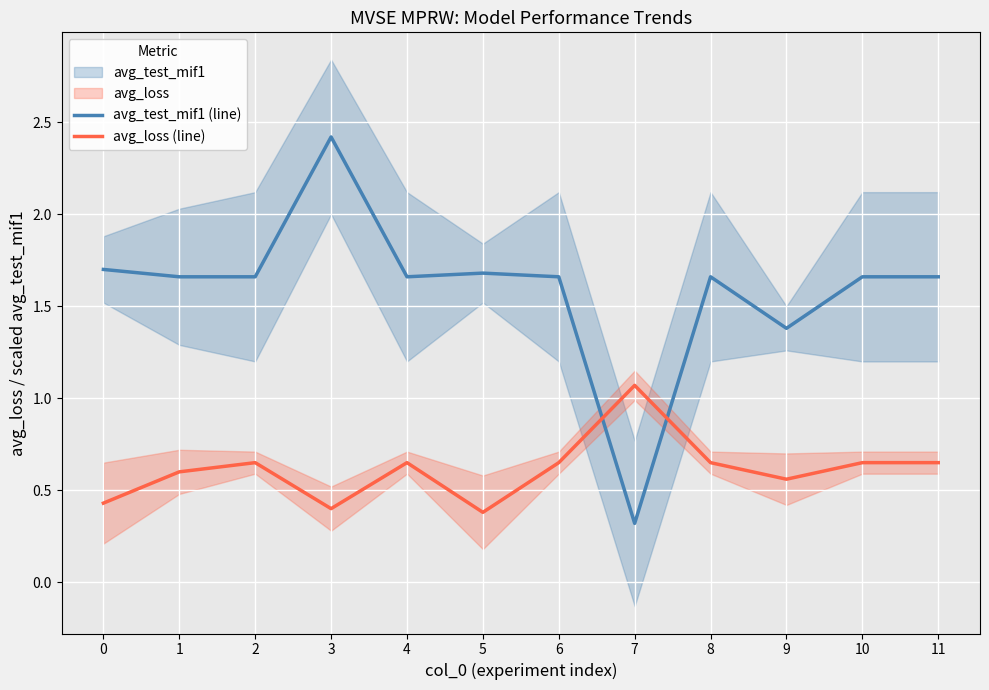

True or false: avg_test_mif1 (line) has a value of 1.7 at 10.

True